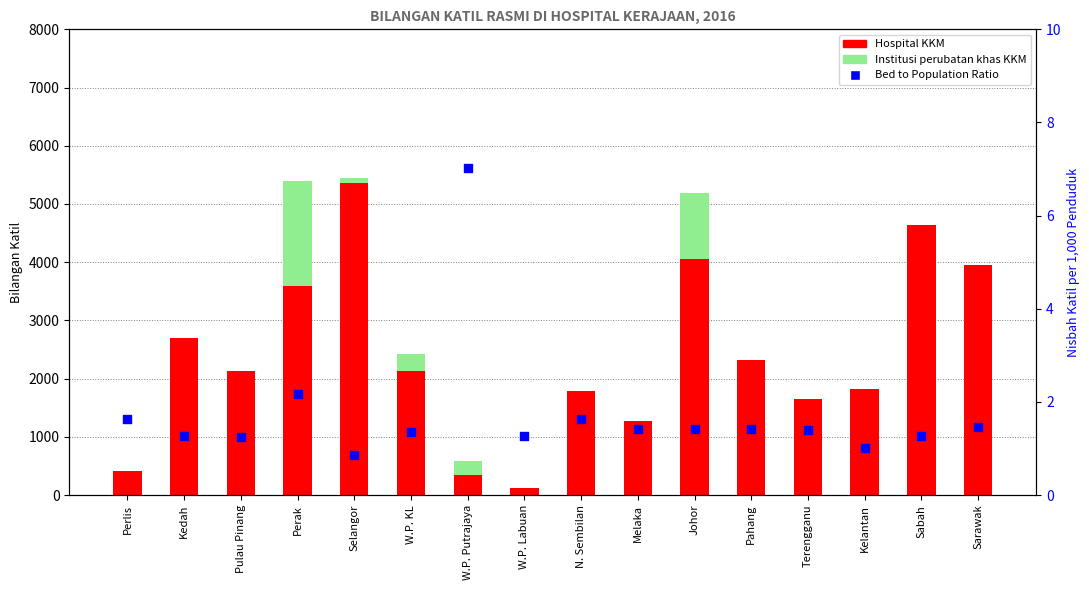

Is the value of Hospital KKM at Perak greater than the value of Bed to Population Ratio at N. Sembilan?

Yes